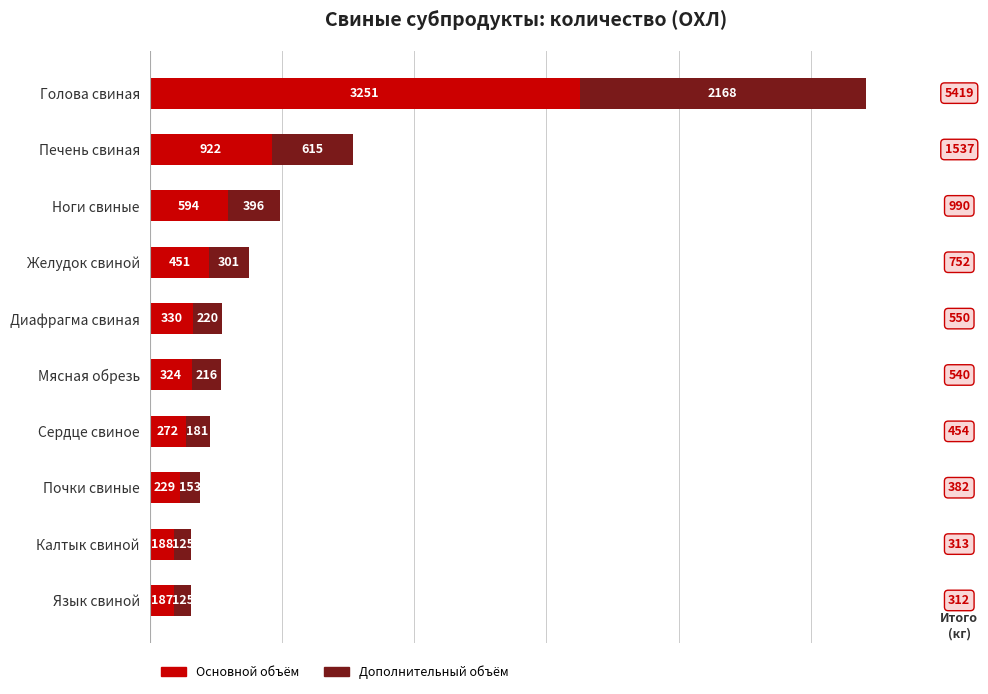

List the labels in order of Основной объём value, smallest first.

Язык свиной, Калтык свиной, Почки свиные, Сердце свиное, Мясная обрезь, Диафрагма свиная, Желудок свиной, Ноги свиные, Печень свиная, Голова свиная